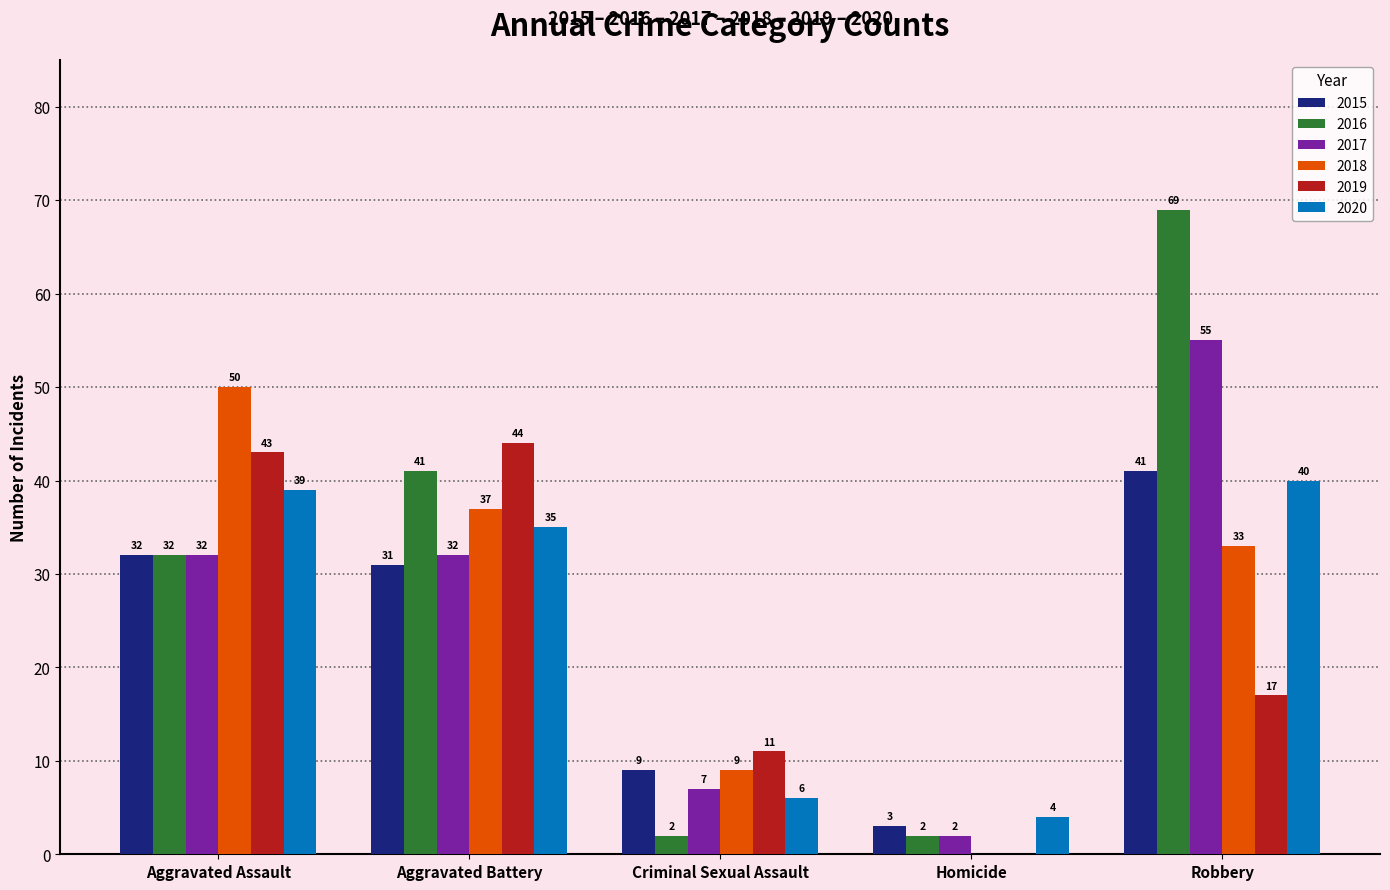

Is the value of 2018 at Criminal Sexual Assault greater than the value of 2017 at Criminal Sexual Assault?

Yes